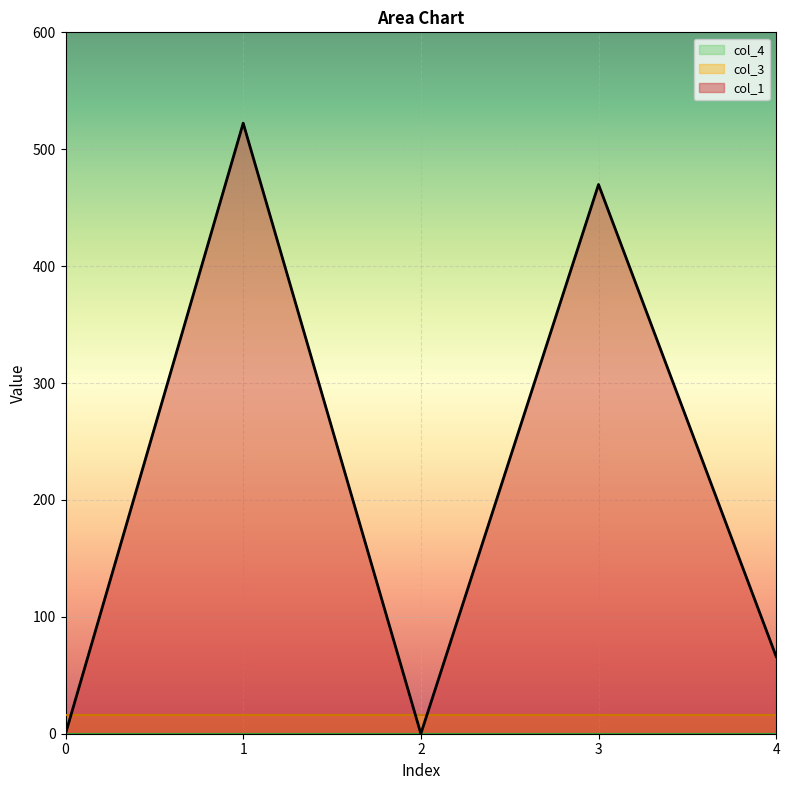

Reading right to left, list all the values displayed in this chart.

col_1: 66.0	469.8	0.0	522.3	0.0
col_3: 16.0	16.0	16.0	16.0	16.0
col_4: 0.0	0.0	0.0	0.0	0.0